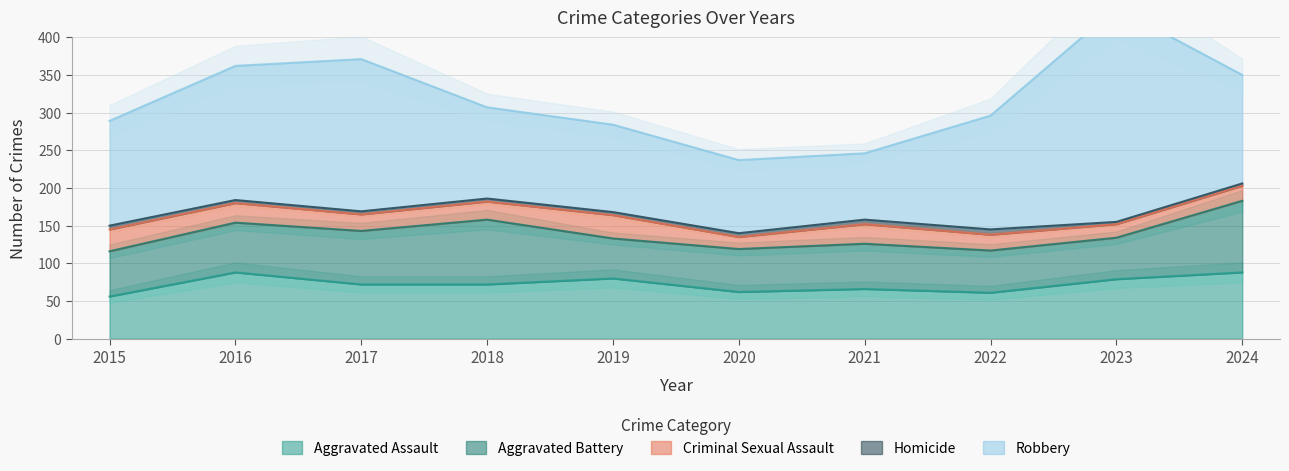

Which series has the largest total across all categories?

Robbery